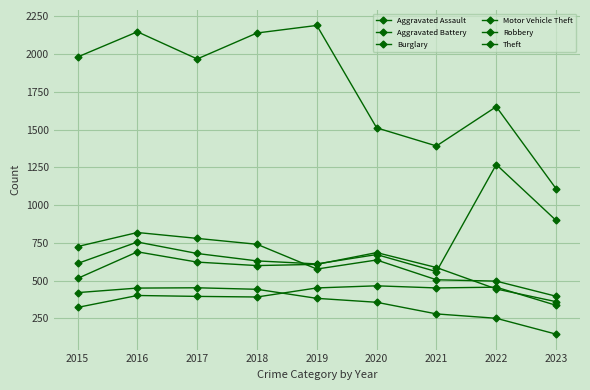

Between 2018 and 2023, which is larger?

2018